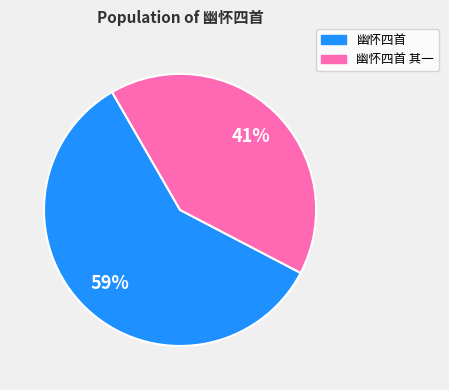

Does any single category account for the majority?

Yes